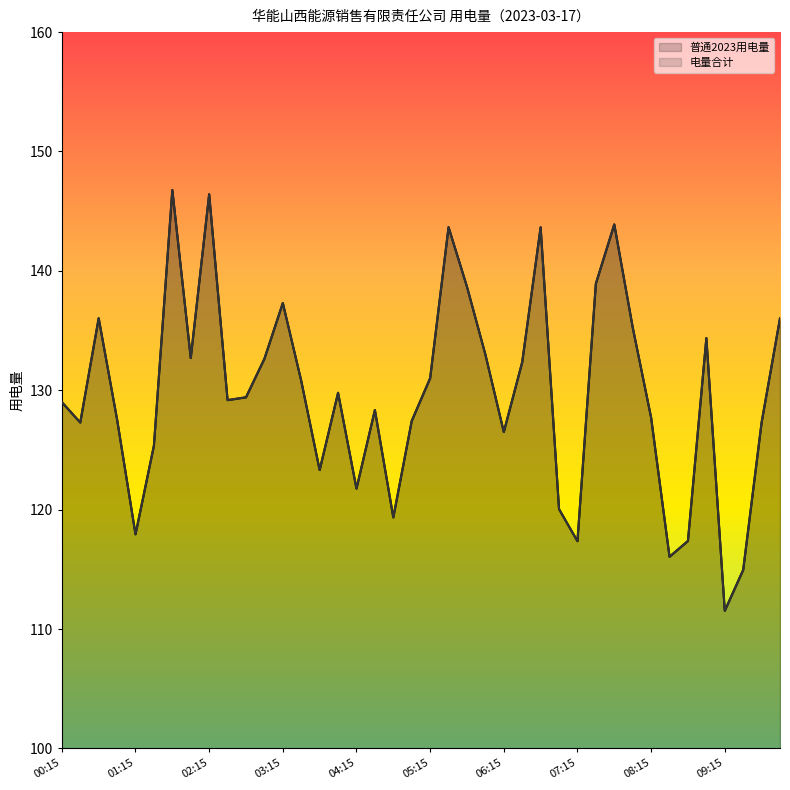

At which category does the chart reach its minimum across all series?

09:15